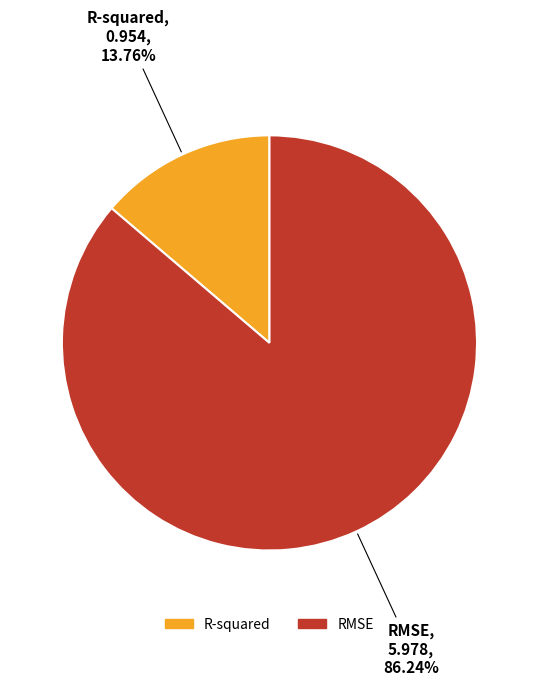

To the nearest percent, what percentage of the pie is R-squared?

14%